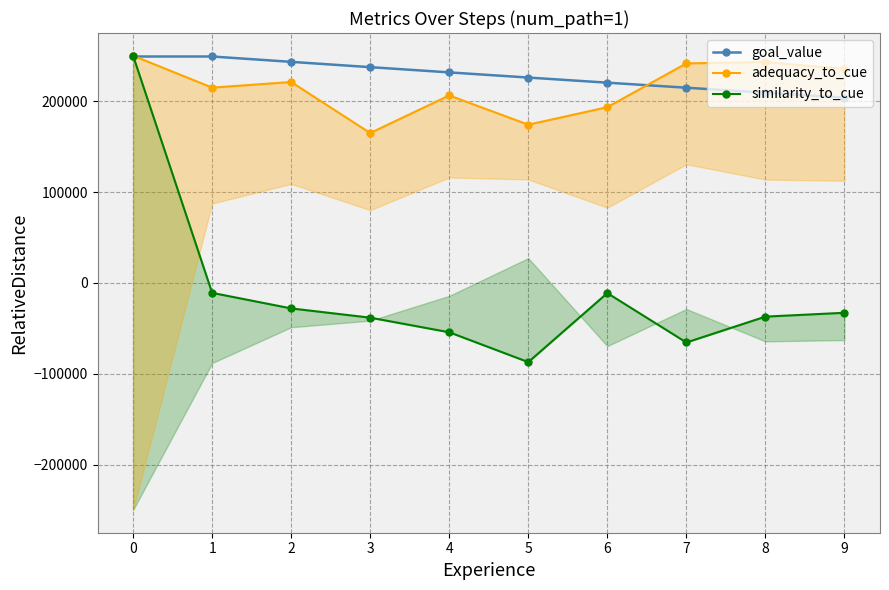

Reading left to right, what are all the values shown in this chart?

goal_value: 249159.1	249159.1	243260.6	237431.8	231671.9	225980.1	220355.5	214797.4	209304.9	203877.4
adequacy_to_cue: 250000.0	214894.3	221081.9	164900.9	206291.5	174092.3	193369.2	241580.2	243039.3	235537.7
similarity_to_cue: 250000.0	-10993.6	-28114.0	-38295.1	-54370.6	-87224.2	-11239.8	-65629.6	-37146.7	-32911.8